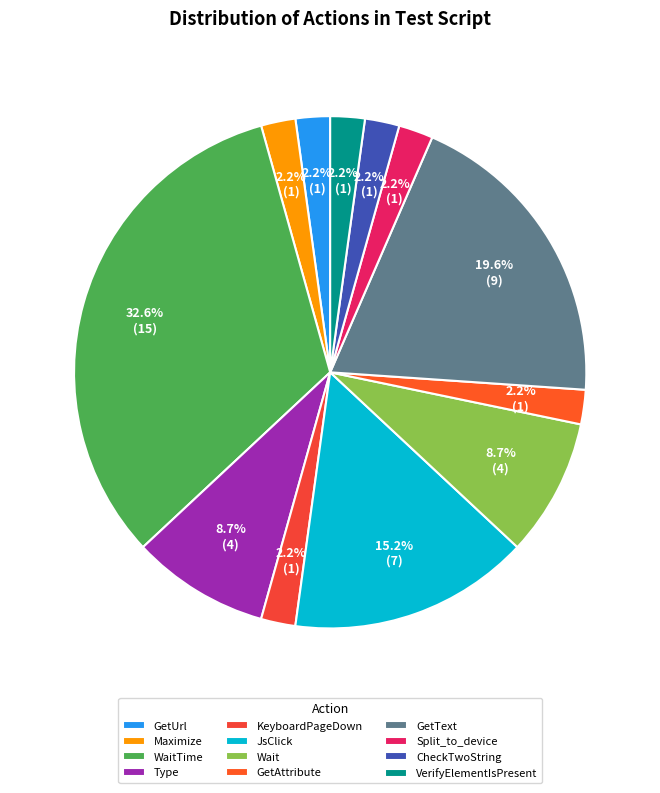

To the nearest percent, what is the combined percentage of CheckTwoString and Maximize?

4%